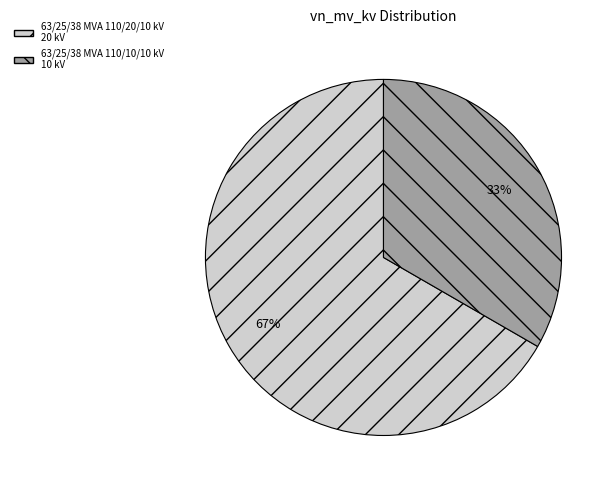

Is the sum of 63/25/38 MVA 110/20/10 kV and 63/25/38 MVA 110/10/10 kV greater than half?

Yes